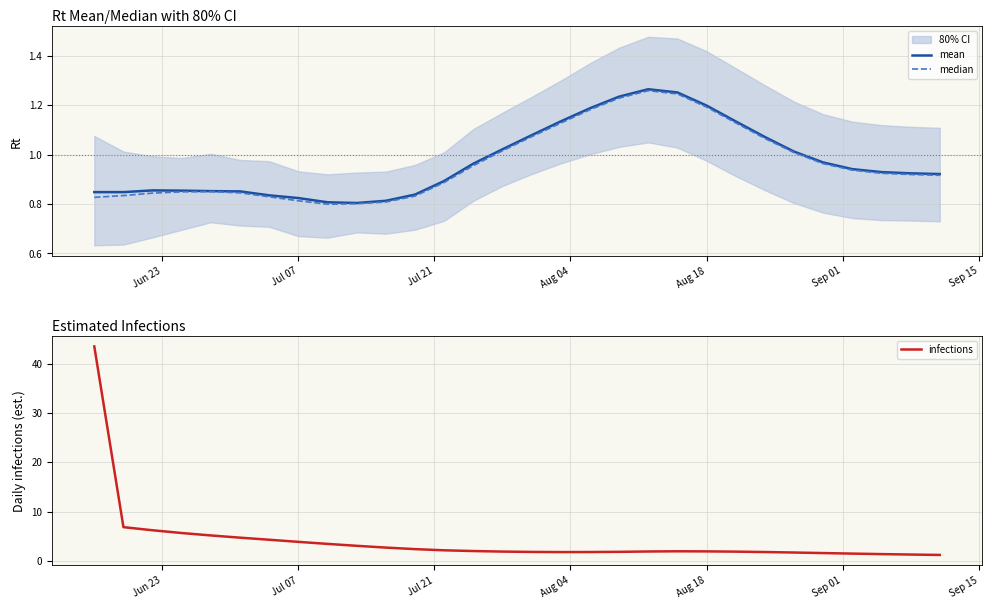

What are all the series names shown in the legend?

mean, median, infections